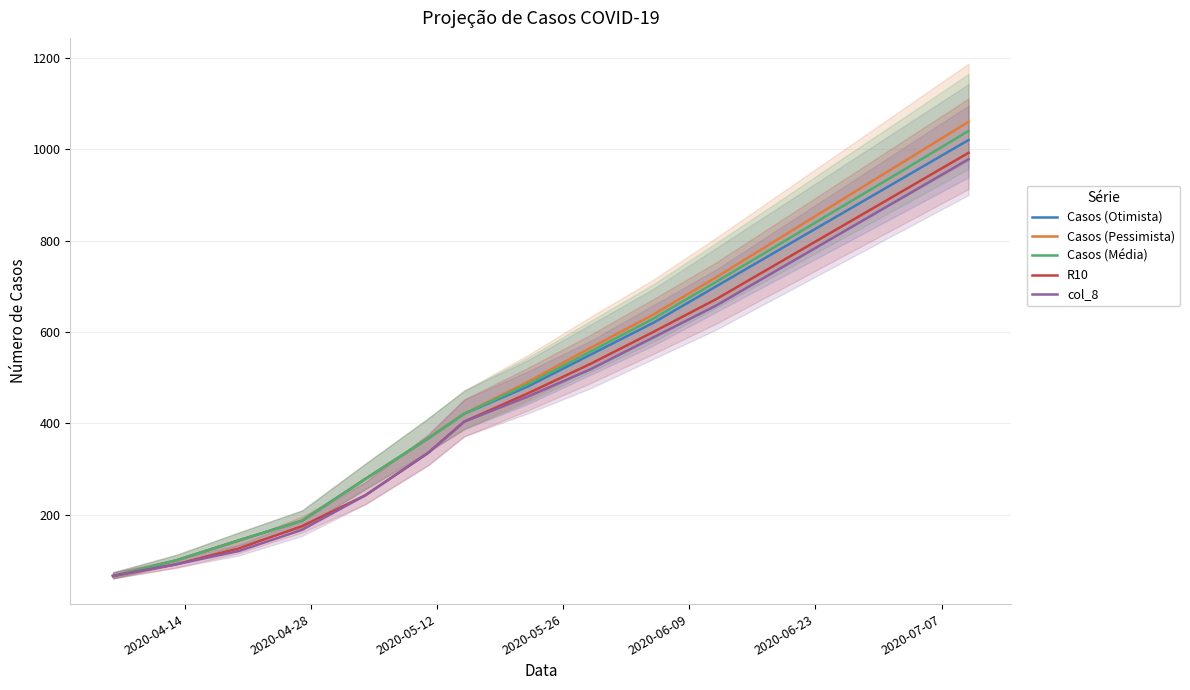

Which series has the widest spread of values?

Casos (Pessimista)